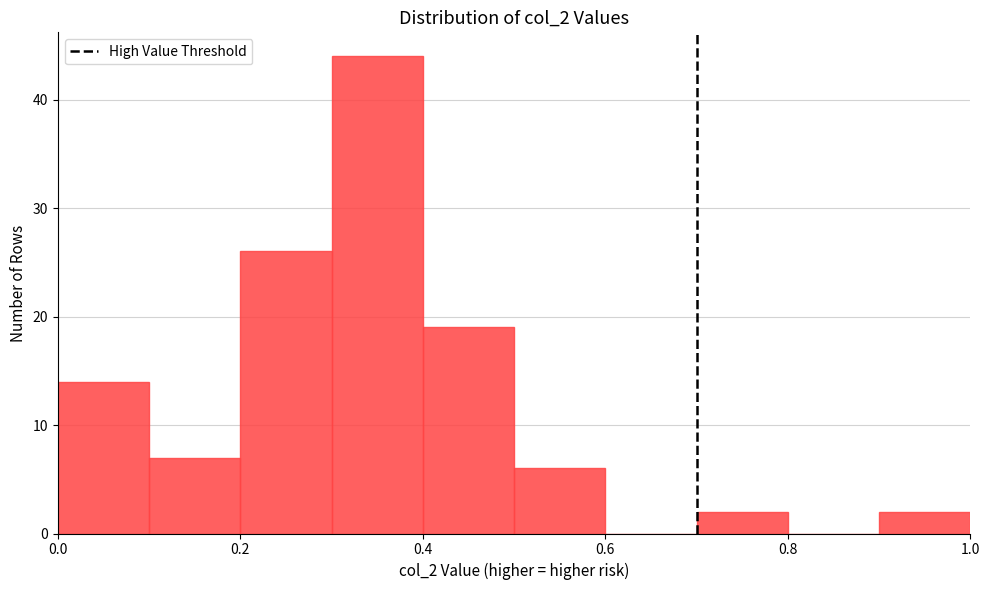

Which range on the x-axis has the tallest bar?

0.3 to 0.4